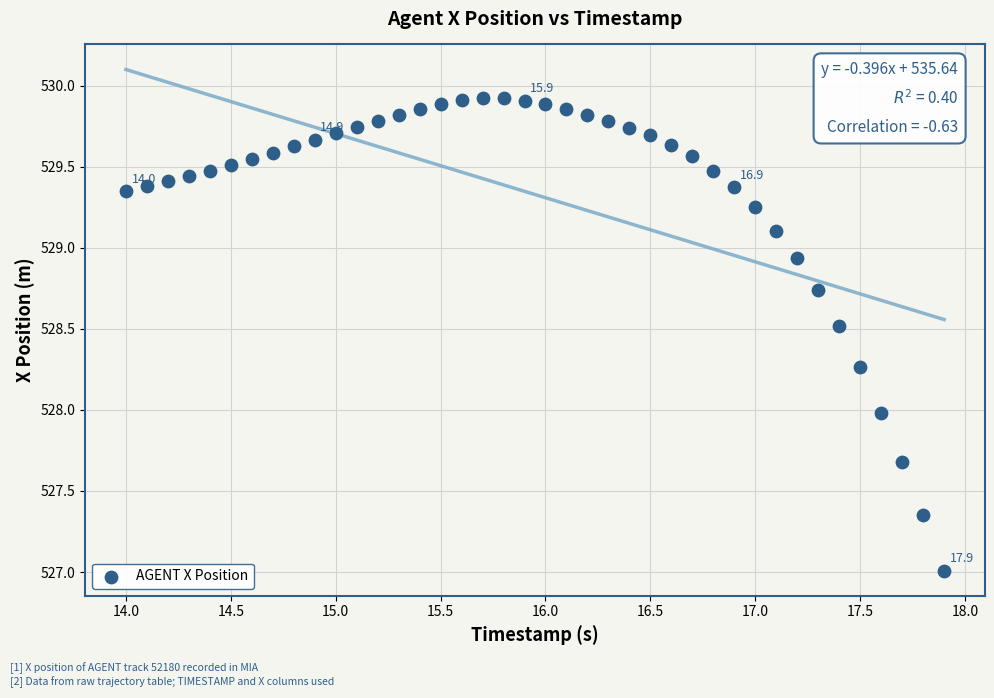

What is the range of X values (max minus min)?

3.9